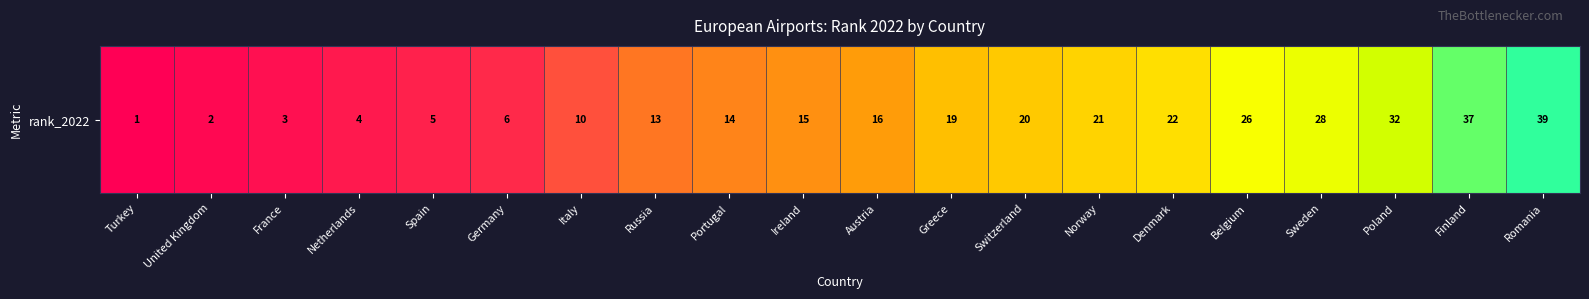

Where does the data first go above 26?

Turkey